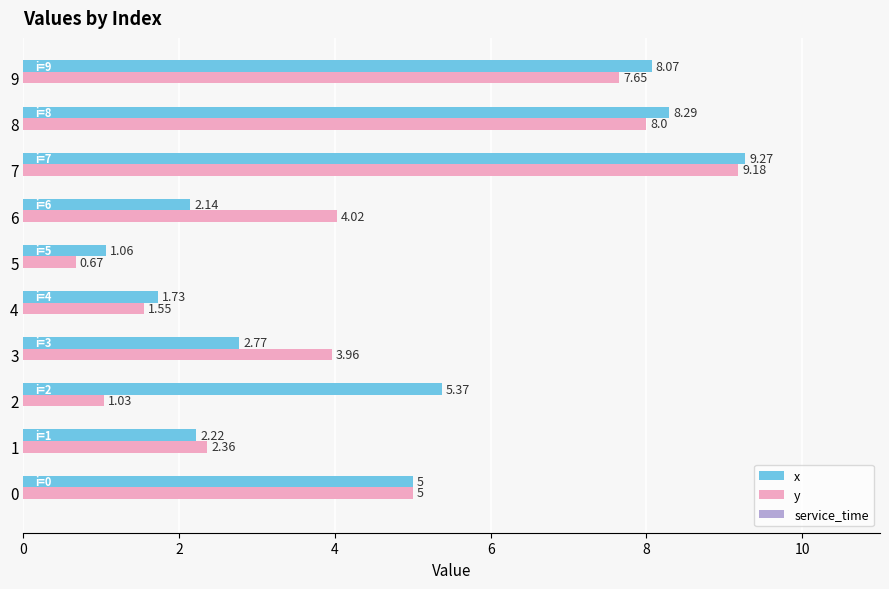

List the series in order of their peak value, highest first.

x, y